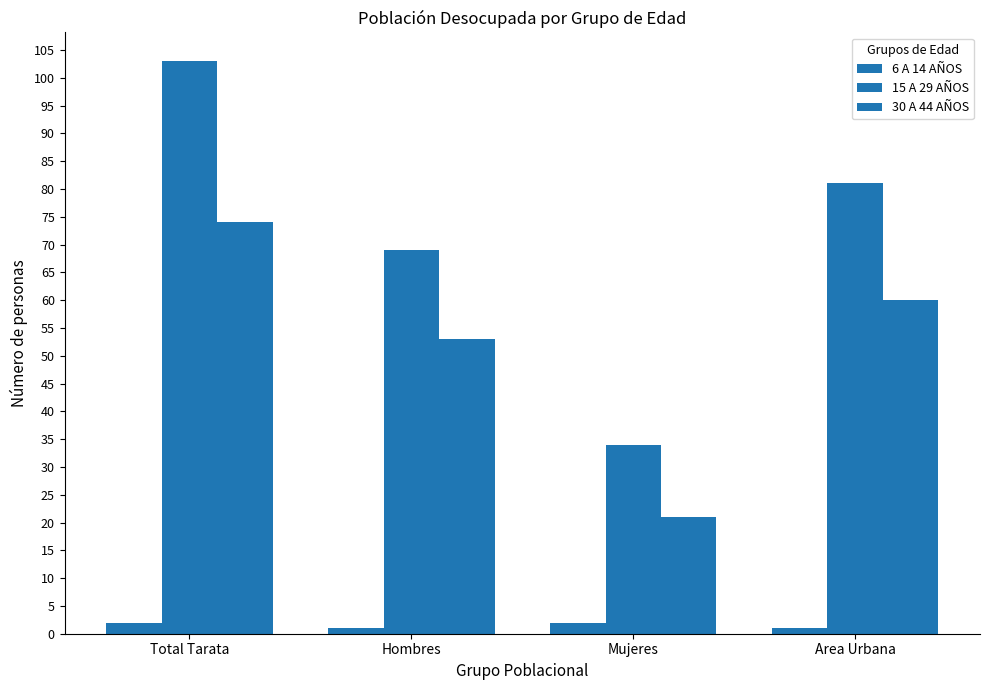

Reading left to right, extract all data points from this chart.

6 A 14 AÑOS: Total Tarata=2	Hombres=1	Mujeres=2	Area Urbana=1
15 A 29 AÑOS: Total Tarata=103	Hombres=69	Mujeres=34	Area Urbana=81
30 A 44 AÑOS: Total Tarata=74	Hombres=53	Mujeres=21	Area Urbana=60